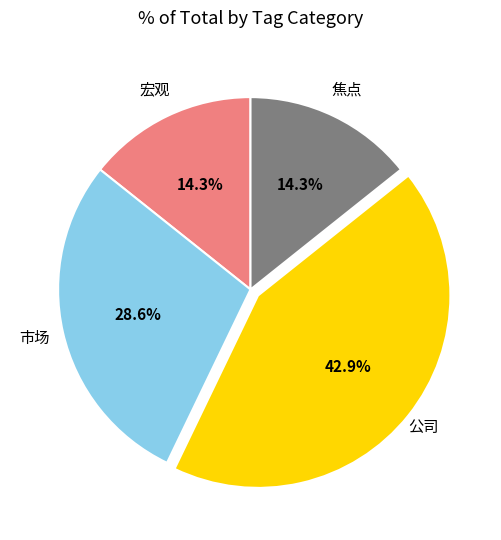

How many segments does this pie chart have?

4